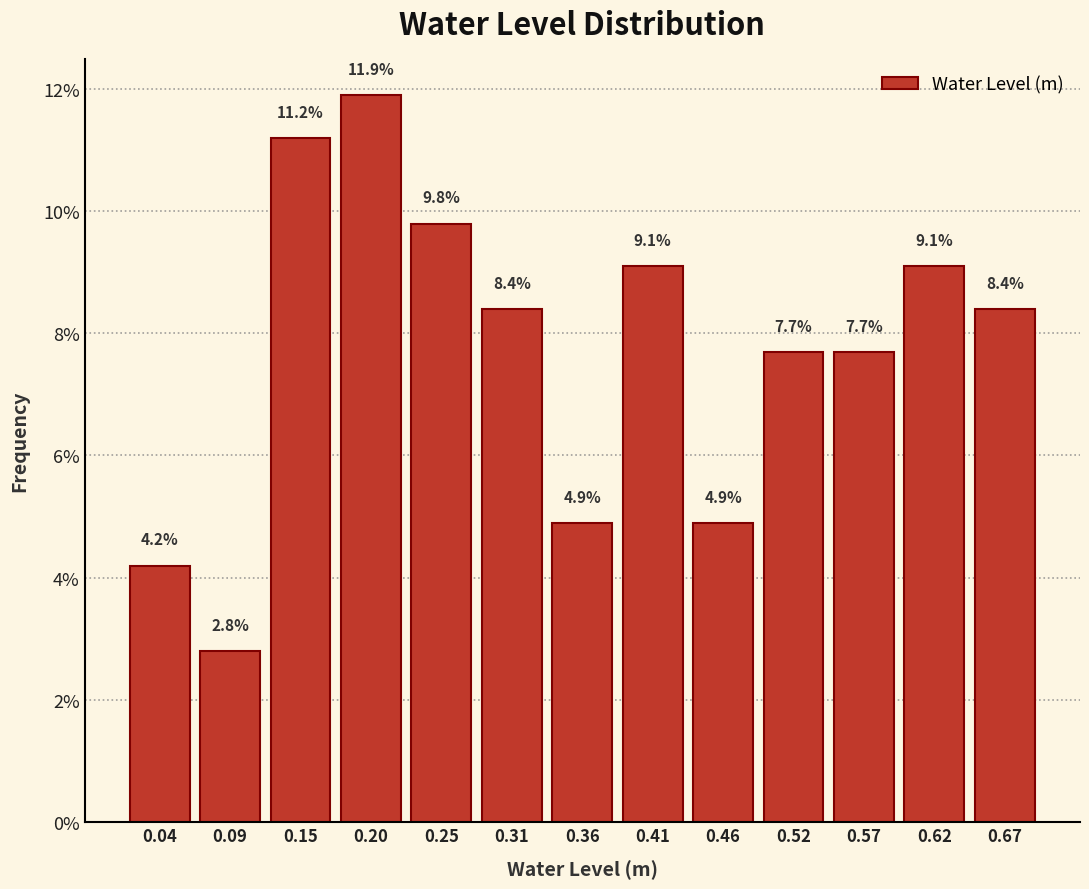

Over which range of the x-axis is the bar tallest?

0.17 to 0.23